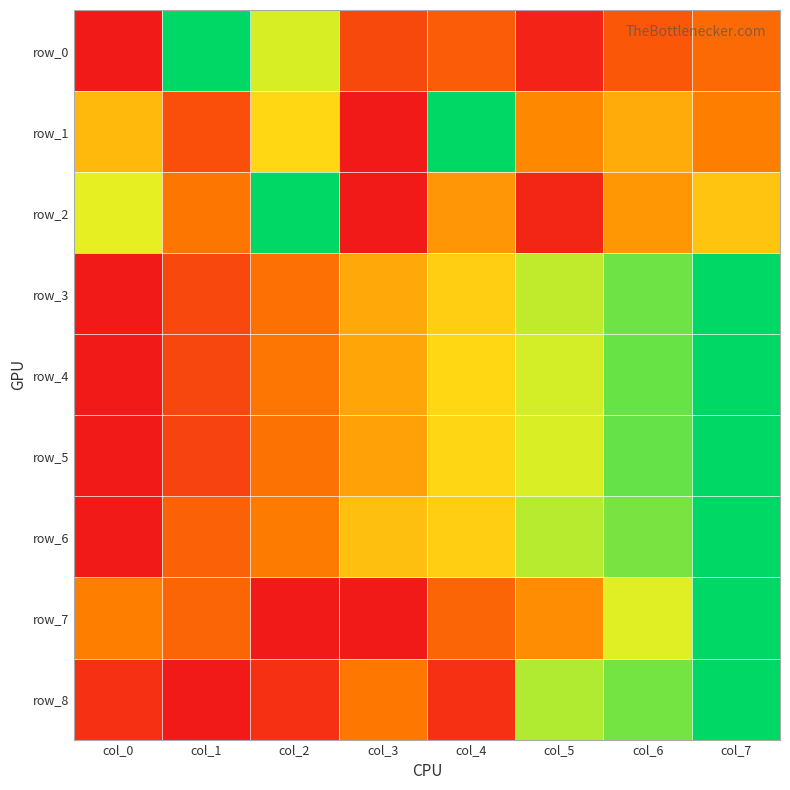

Read the row_7 value at col_7.

1.0